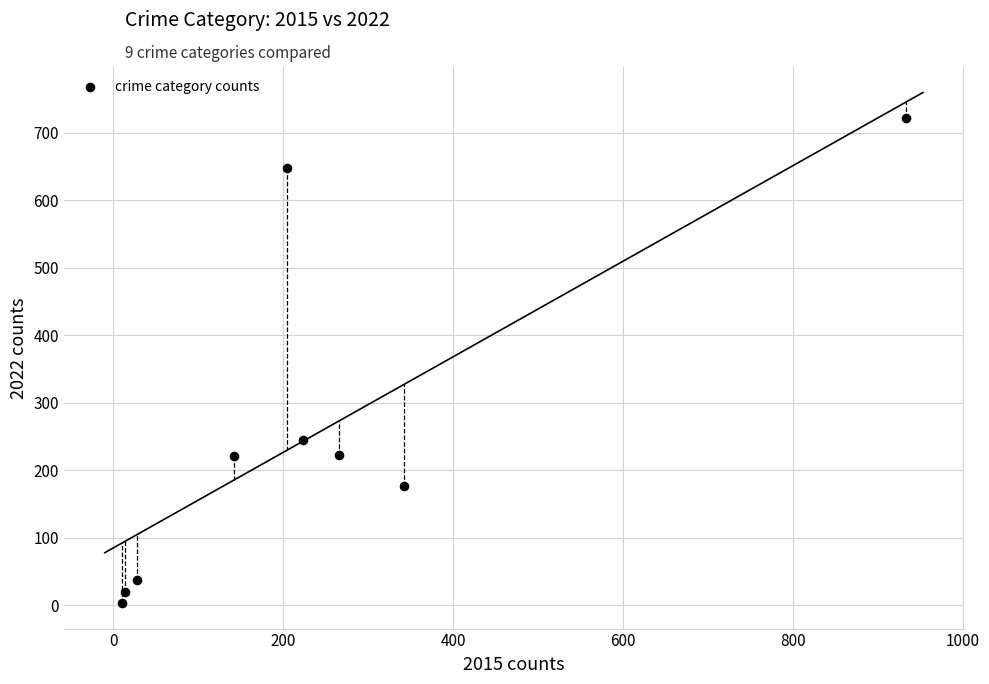

What is the range of Y values (max minus min)?

719